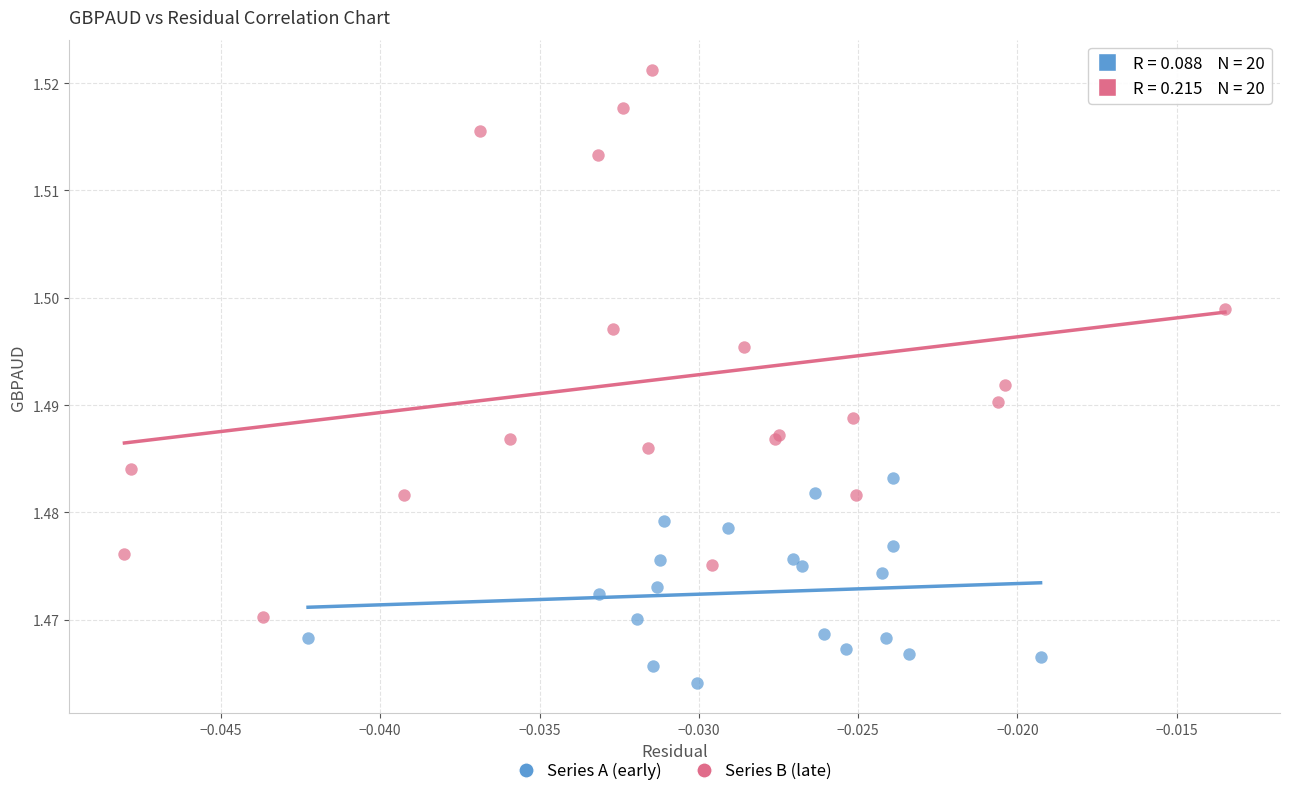

What are all the series names shown in the legend?

Series A (early), Series B (late)